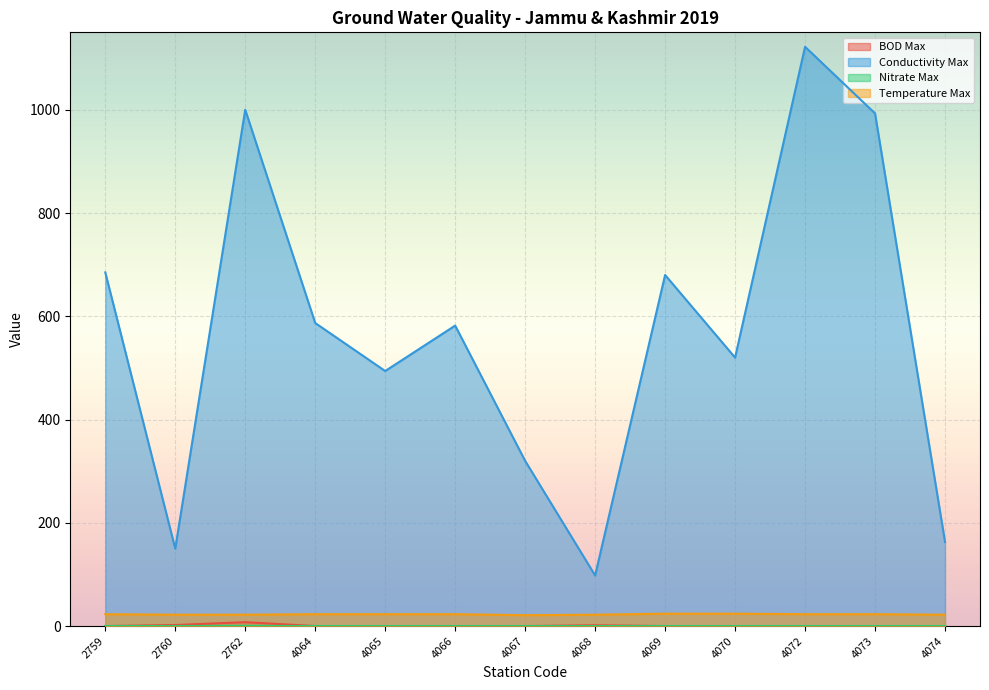

At how many categories does at least one series exceed 183?

10